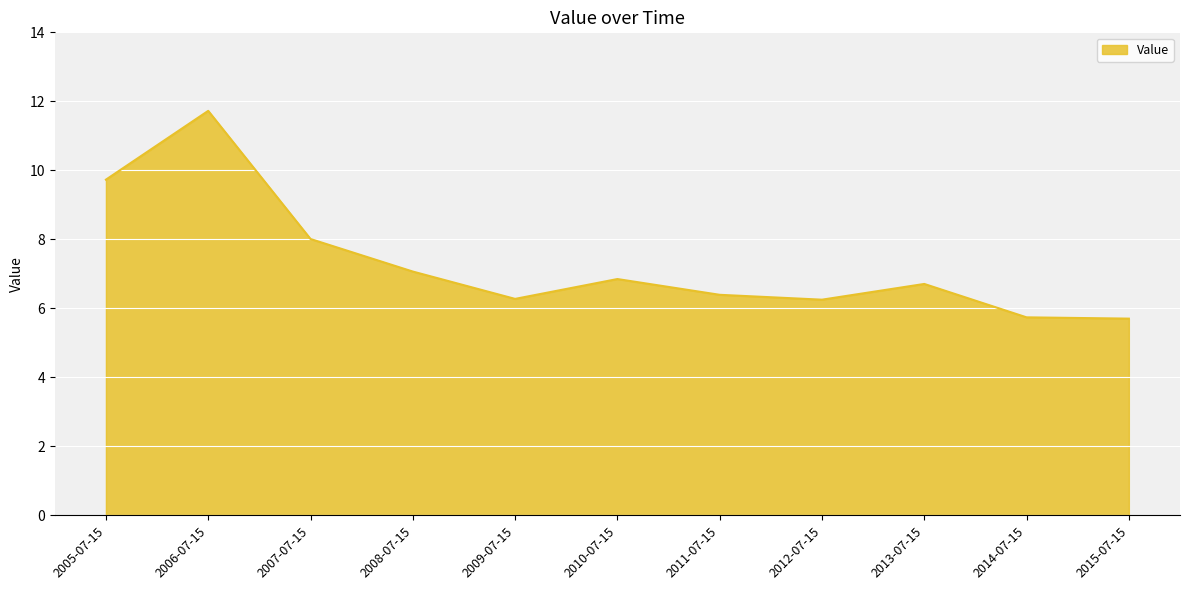

What is the maximum value shown in the chart?

11.7